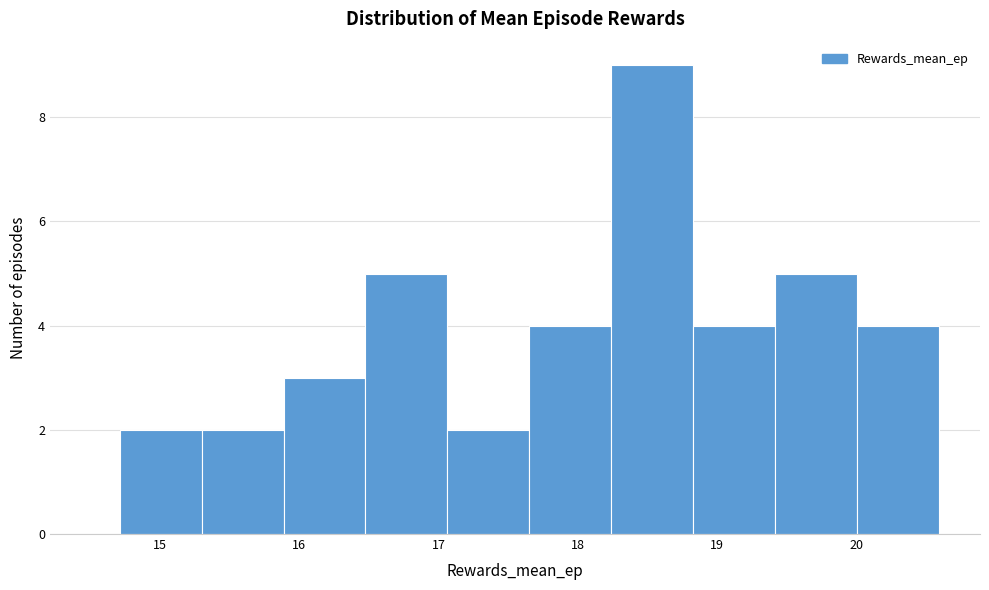

How tall is the bar that spans 17.7 to 18.2 on the x-axis? Neither the bar edges nor the heights are printed on the chart, so give them approximately, as read against the axes.

4